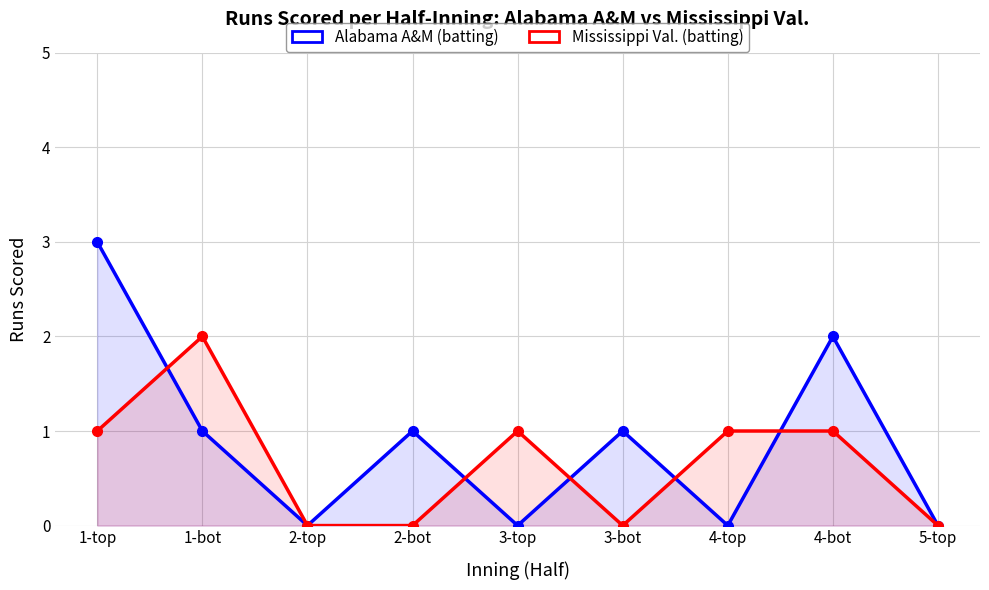

Is it true that Mississippi Val. (batting) equals 1 at 4-bot?

True